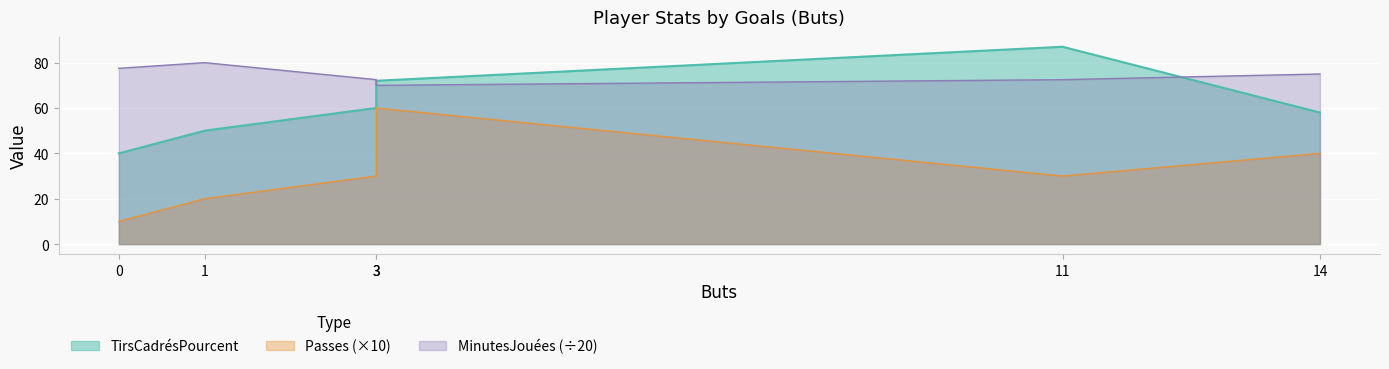

Reading left to right, transcribe all the data shown in this chart.

TirsCadrésPourcent: 0=40.0	1=50.0	3=60.0	3=72.0	11=87.0	14=58.0
Passes: 0=10.0	1=20.0	3=30.0	3=60.0	11=30.0	14=40.0
MinutesJouées: 0=77.5	1=80.0	3=72.5	3=70.0	11=72.5	14=75.0